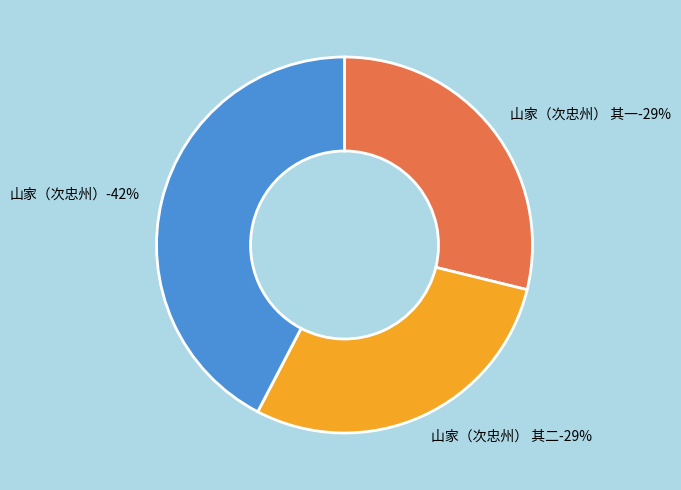

Which category has the smallest portion of the pie?

山家（次忠州） 其一